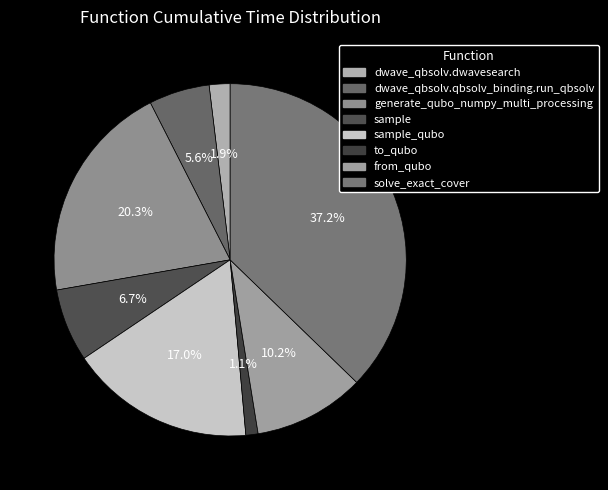

True or false: solve_exact_cover accounts for 31% of the total.

False